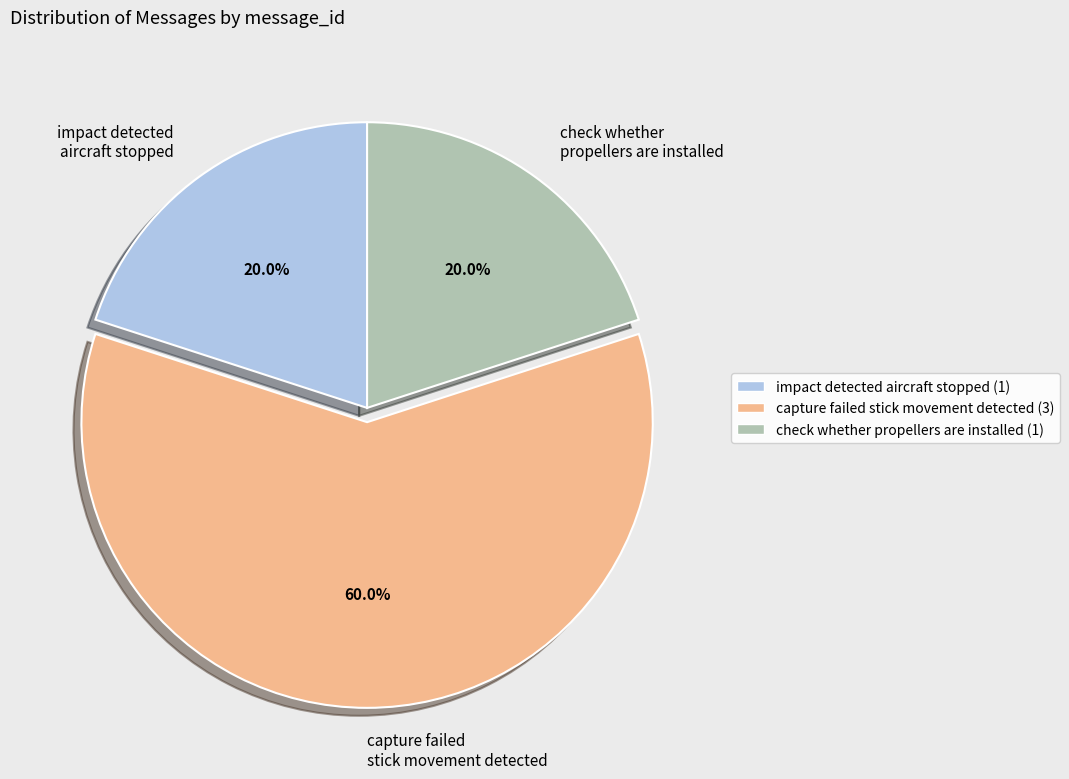

Is there any slice that represents more than half of the pie?

Yes